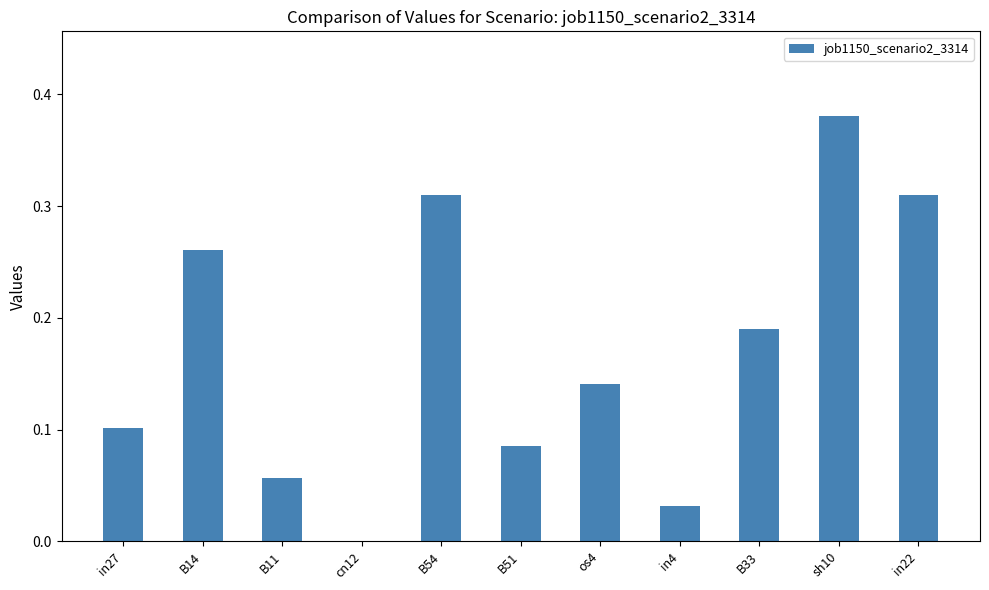

Which category has the highest value across all series?

sh10